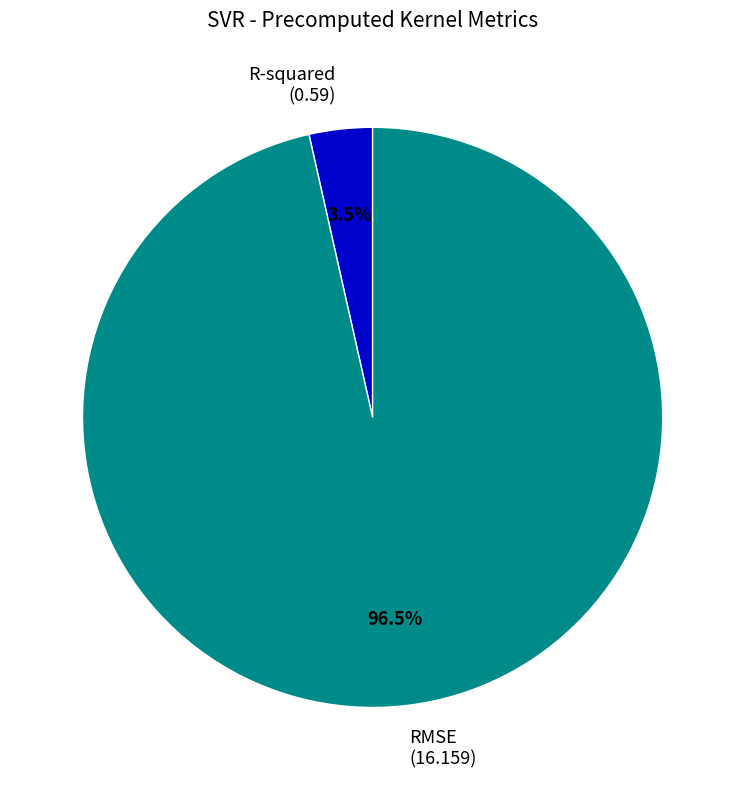

Which category has the biggest portion of the pie?

RMSE